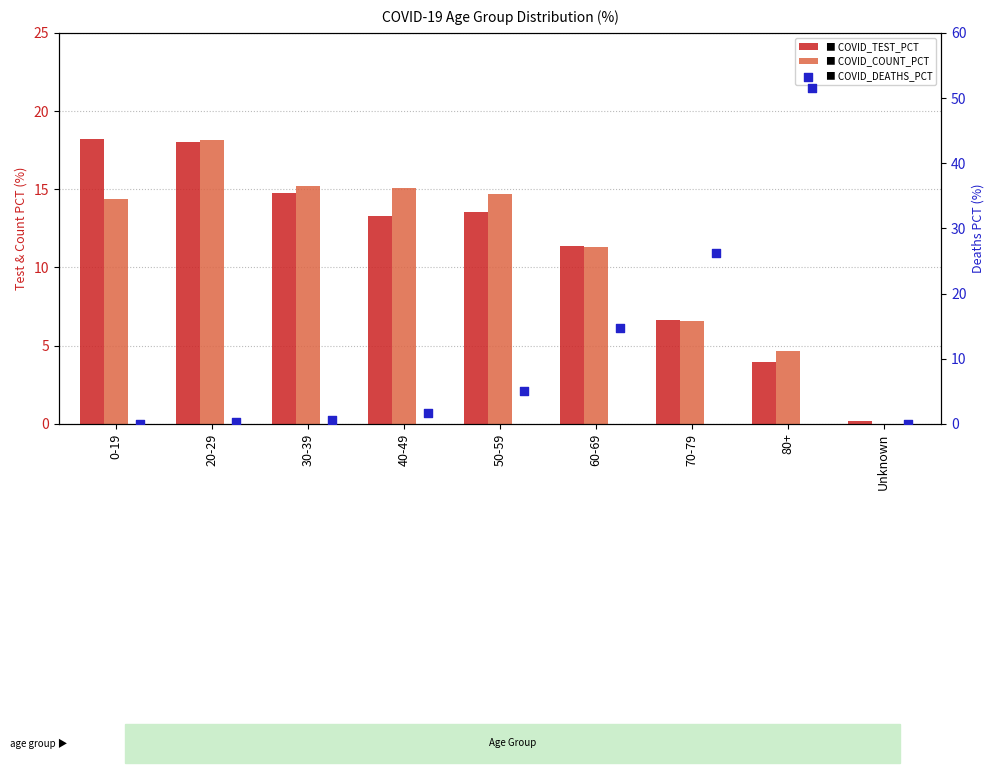

At how many categories does at least one series exceed 9?

8